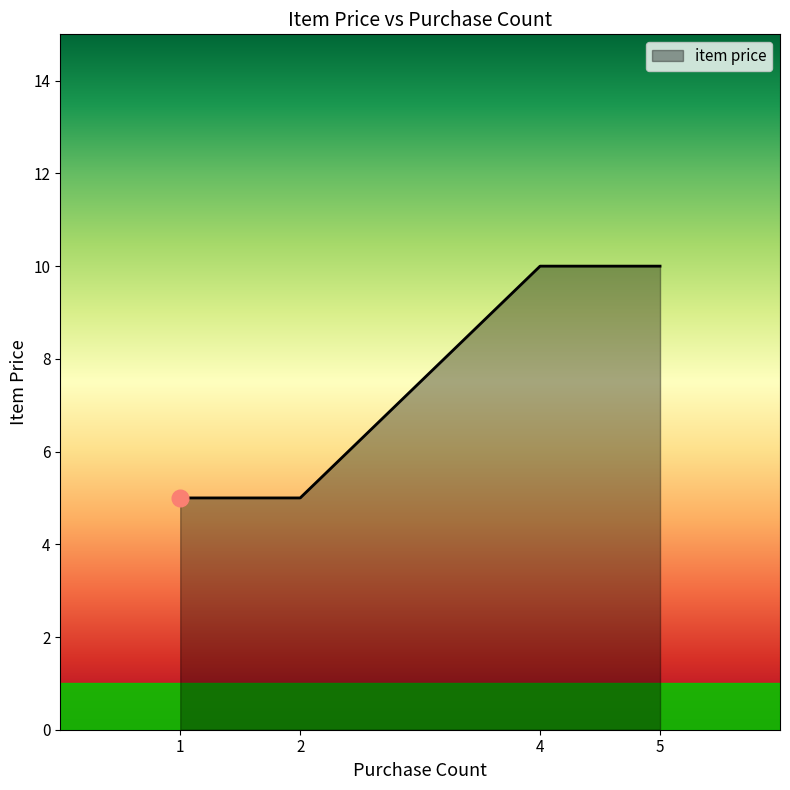

What is the smallest value displayed?

5